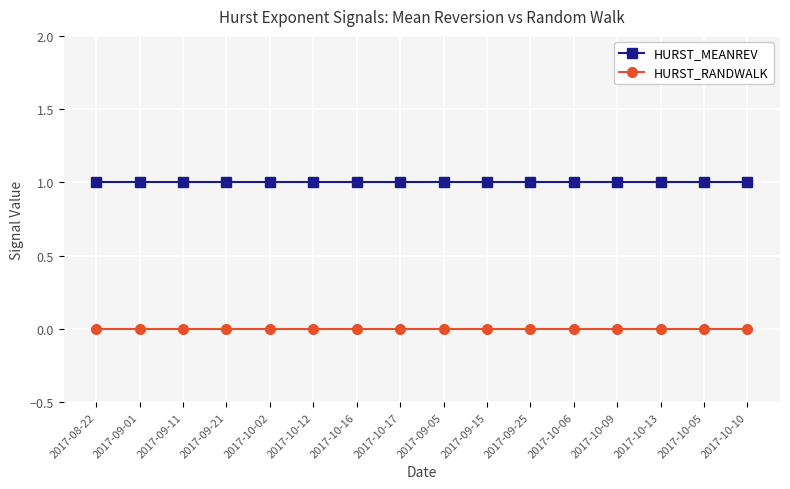

True or false: HURST_RANDWALK and HURST_MEANREV cross at least once.

False